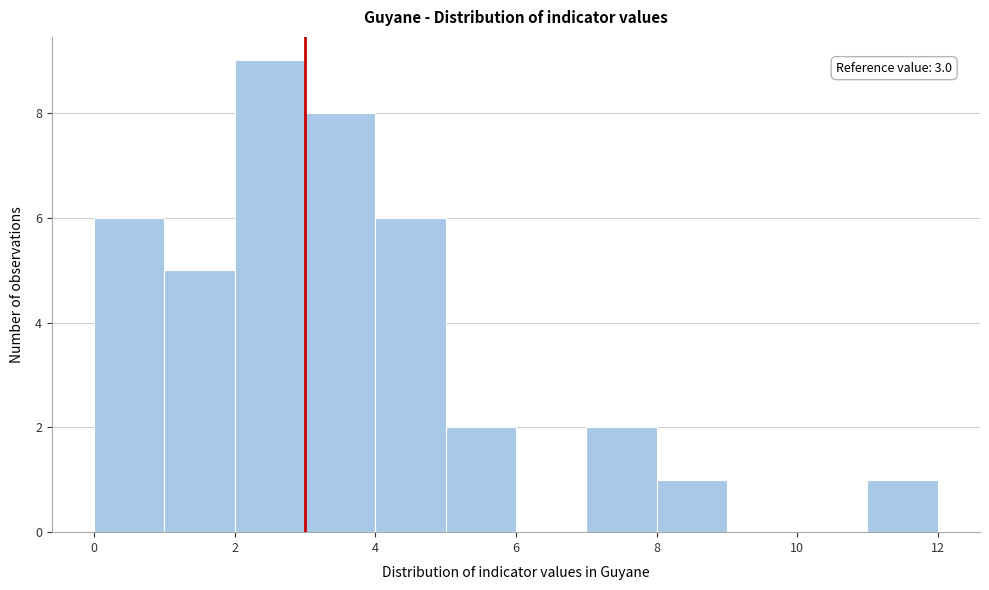

Over which range of the x-axis is the bar tallest?

2 to 3